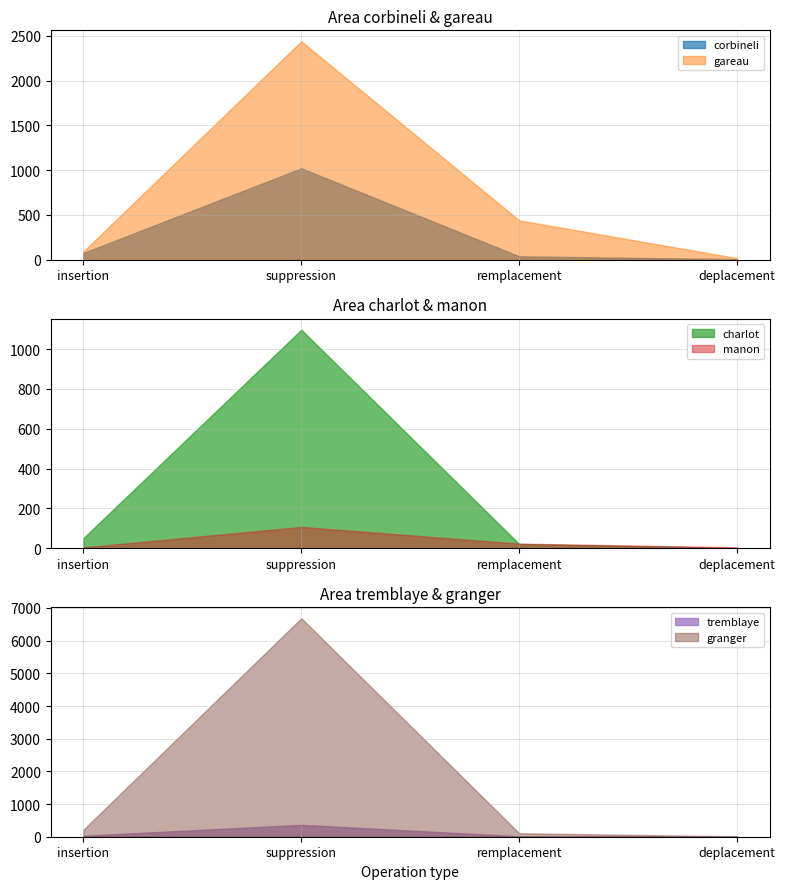

What is the highest value of the manon series?

107.0